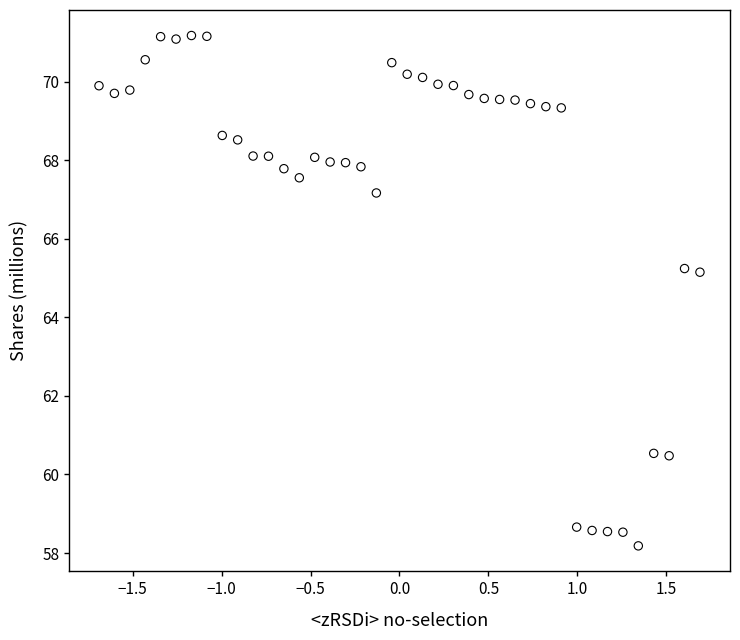

What is the range of Y values (max minus min)?

13.0